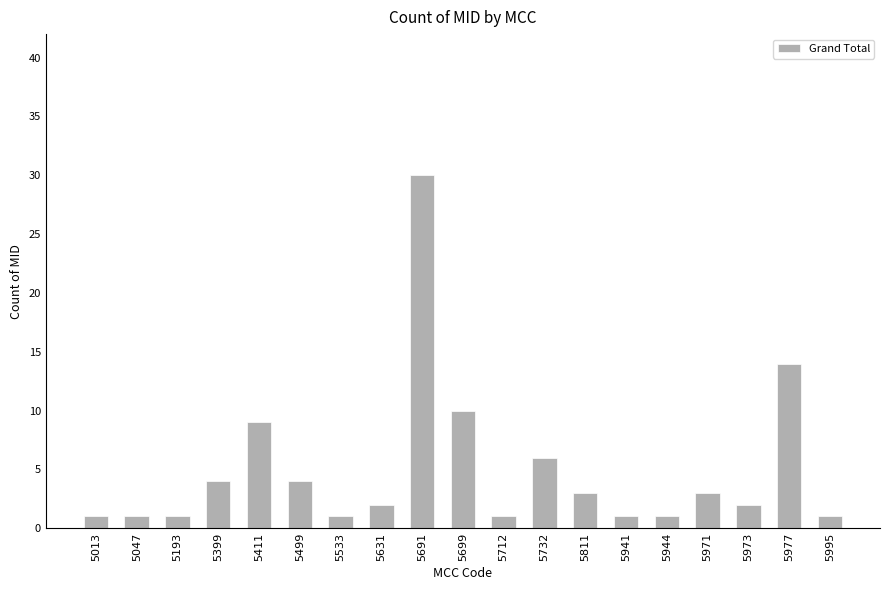

What is the difference between the maximum and second lowest values?

29